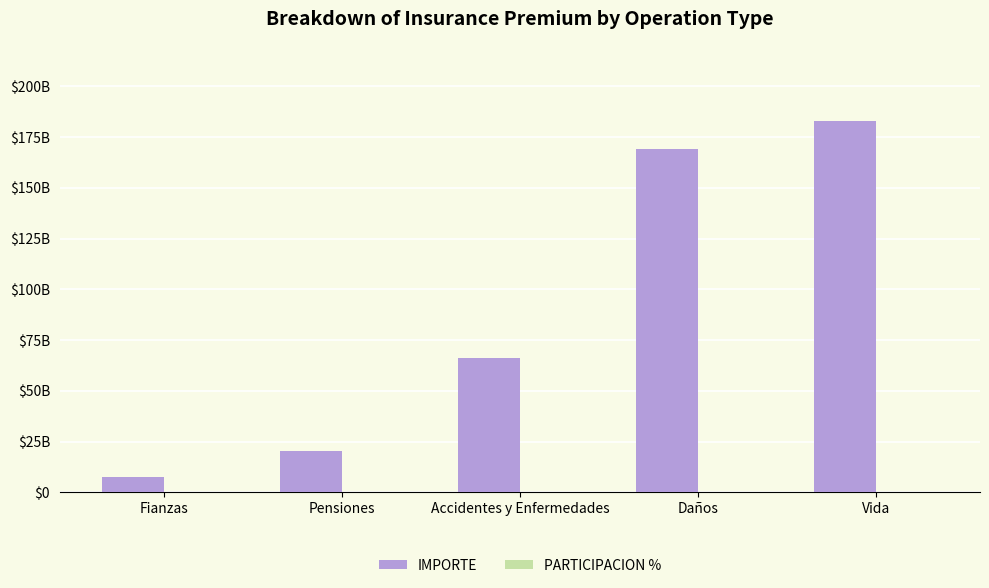

Are the bars horizontal?

No